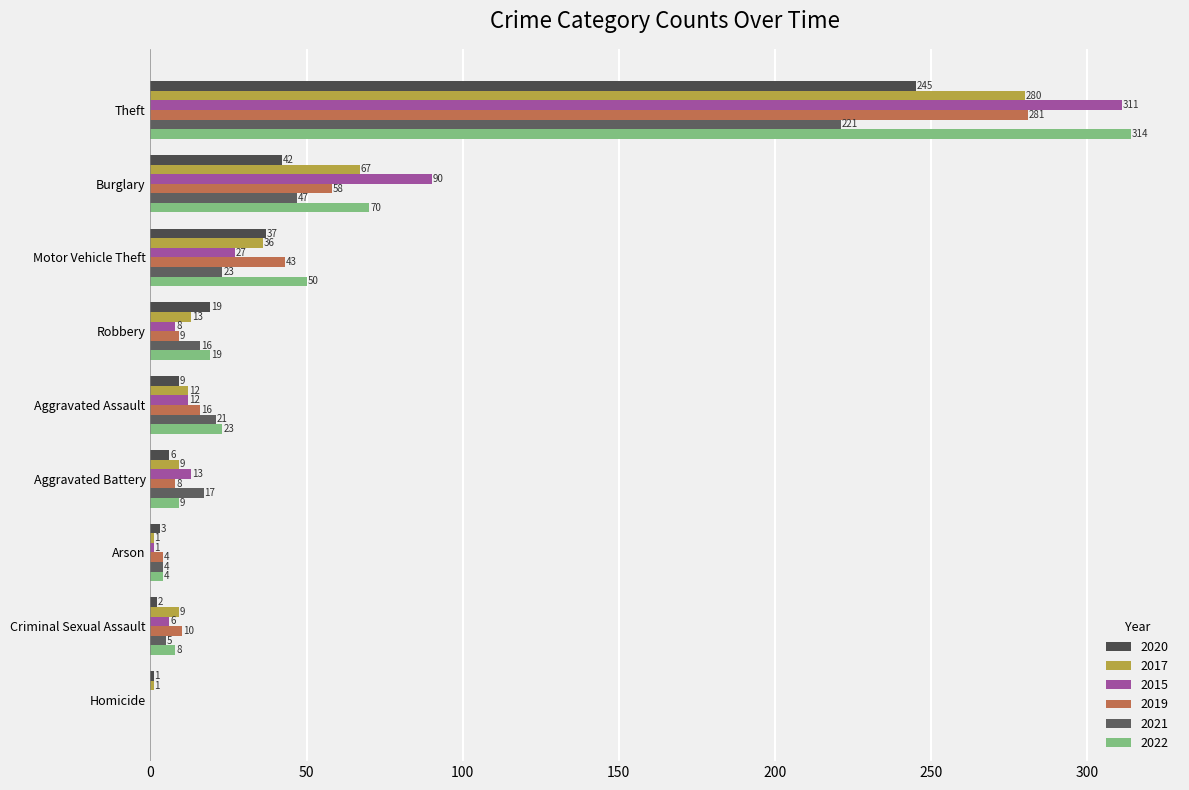

What value does the 2020 series have at Aggravated Battery, to the nearest 10?

10